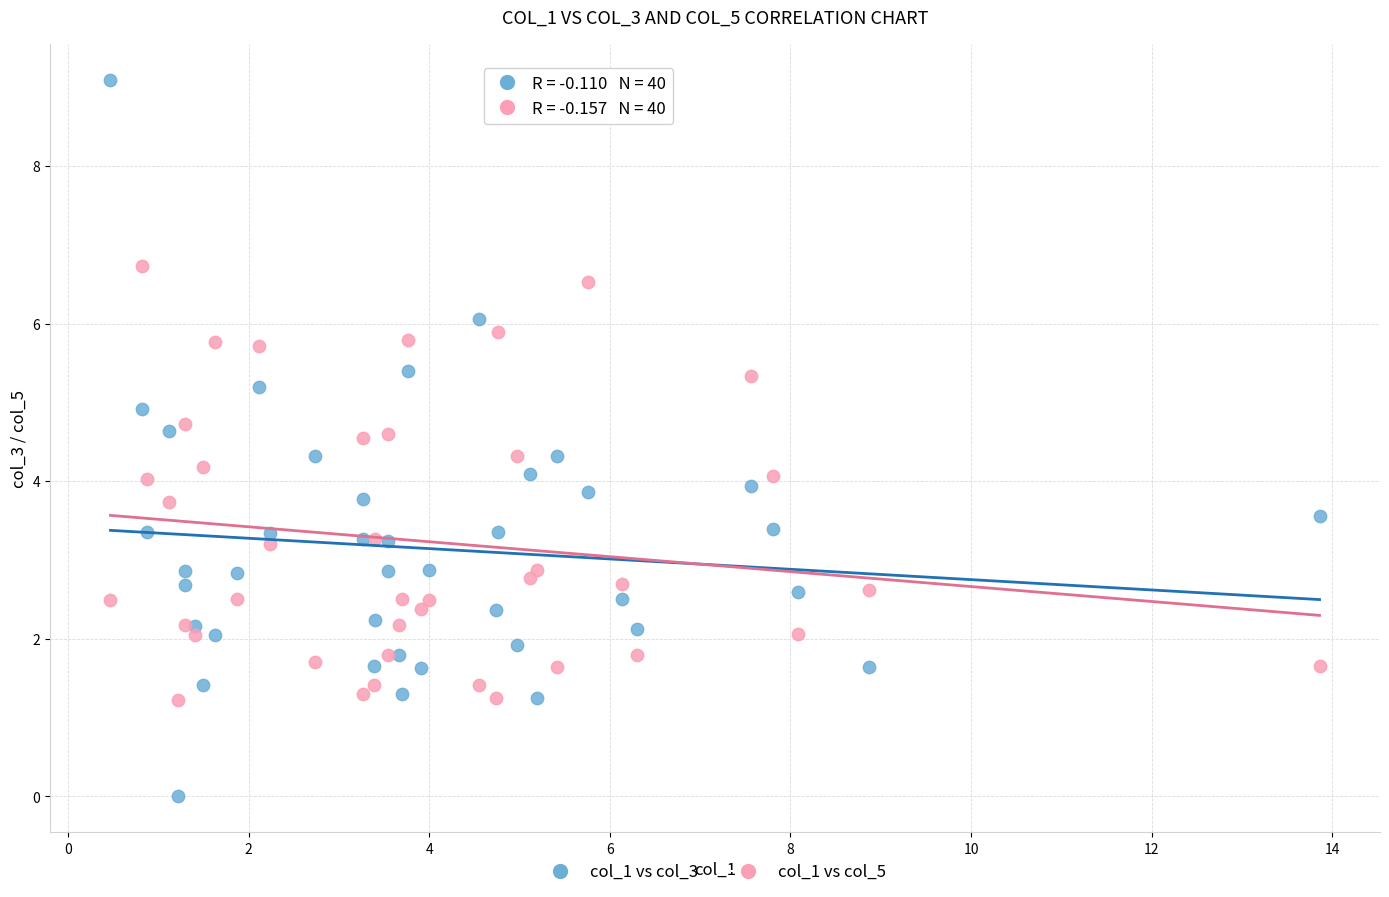

Which series reaches the maximum Y coordinate?

col_1 vs col_3